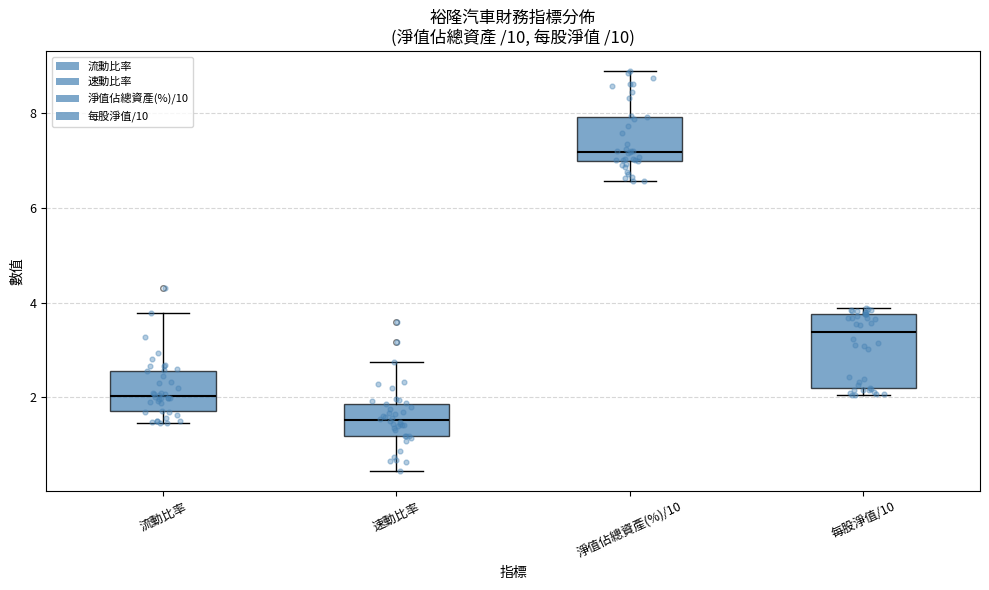

Which box's median line is the highest?

淨值佔總資產(%)/10